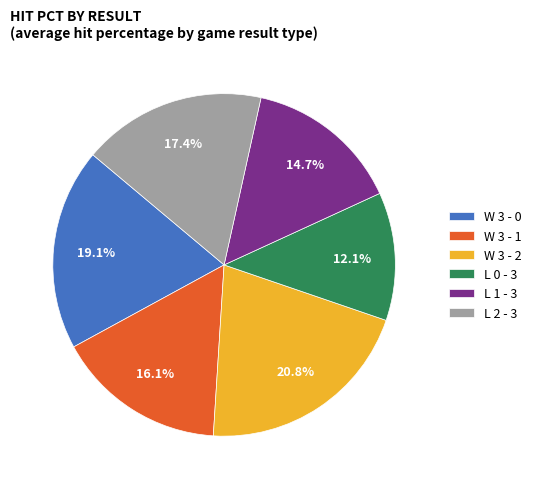

Which category has the biggest portion of the pie?

W 3 - 2